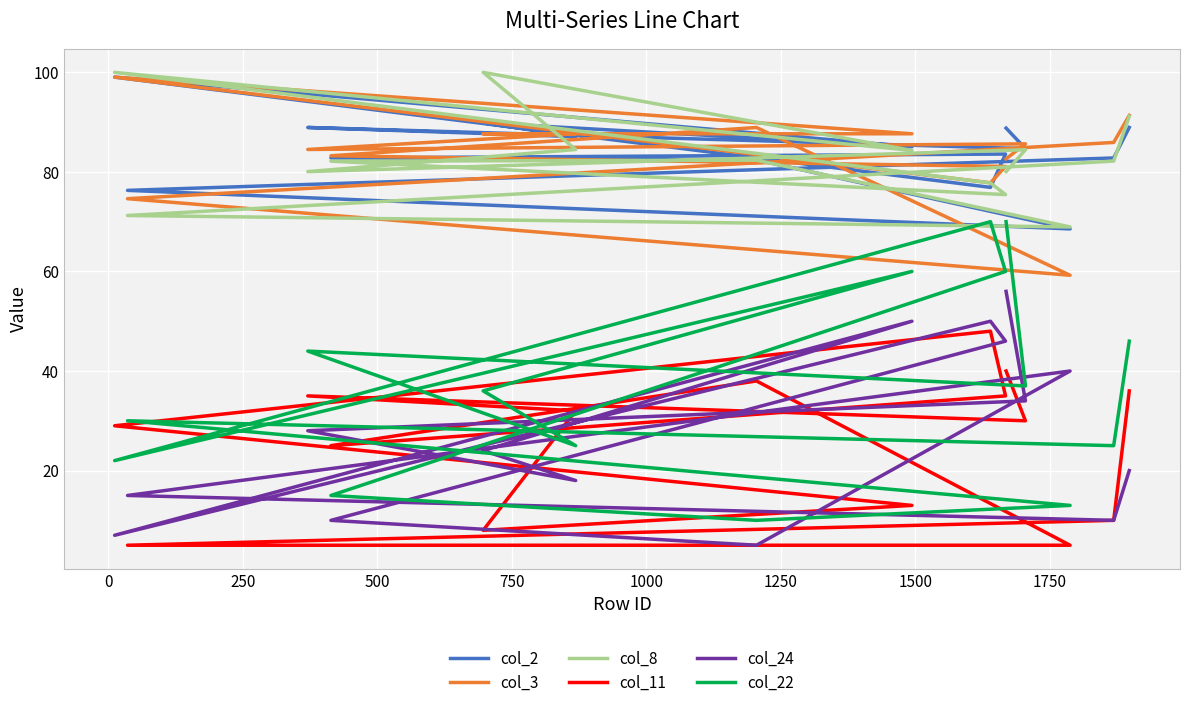

True or false: col_2 and col_11 intersect in this chart.

False